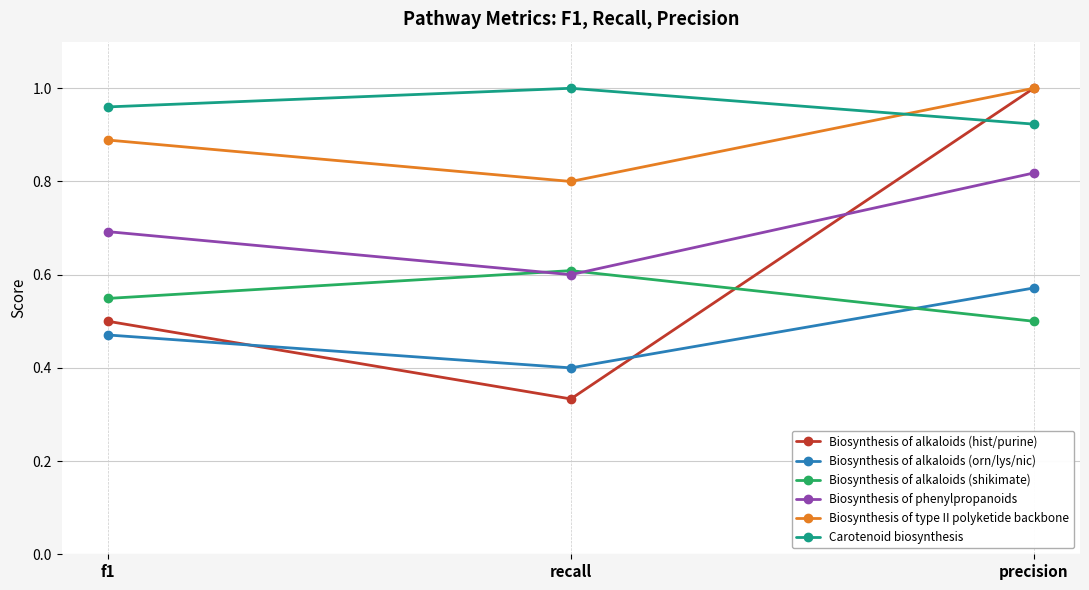

Is it true that Biosynthesis of phenylpropanoids equals 0.7 at f1?

True